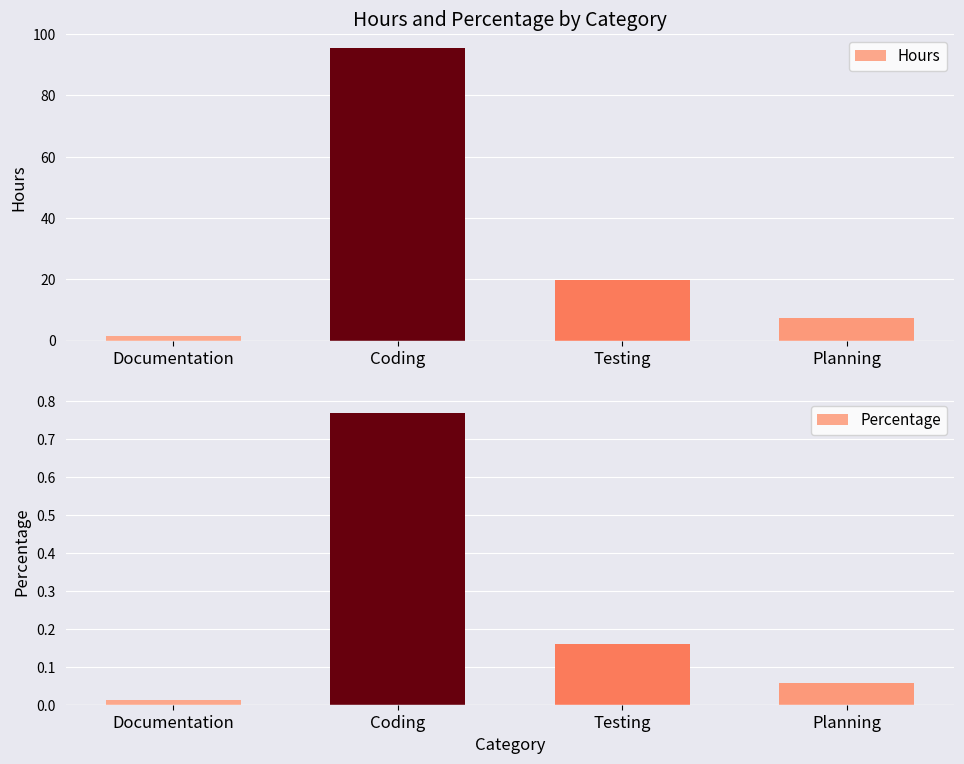

What position from the left is Coding?

2